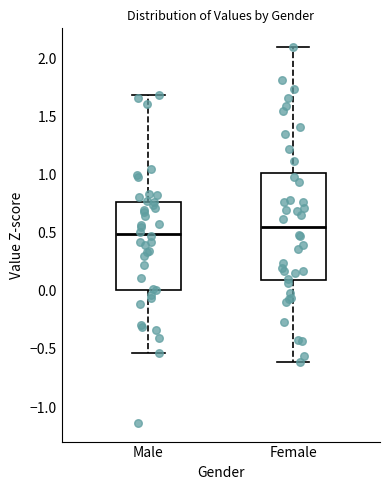

Where is the upper edge of the box for Female on the y-axis? The values are not printed on the chart, so give them approximately, as read against the axis.

1.00